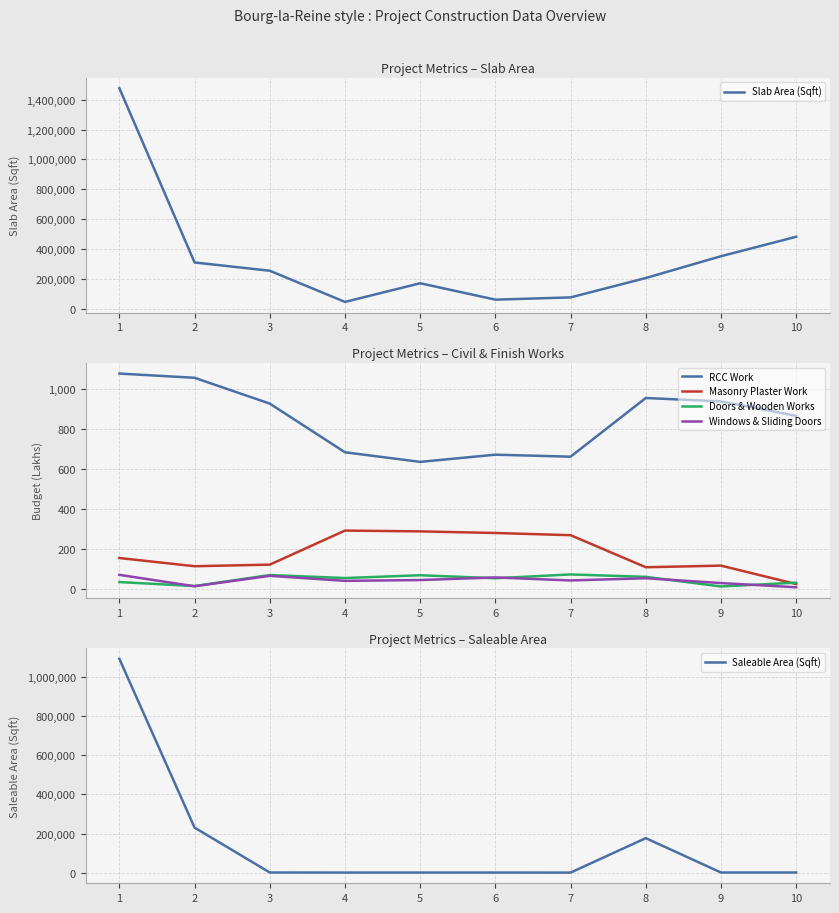

Is it true that Slab Area (Sqft) equals 48105.0 at 4?

True